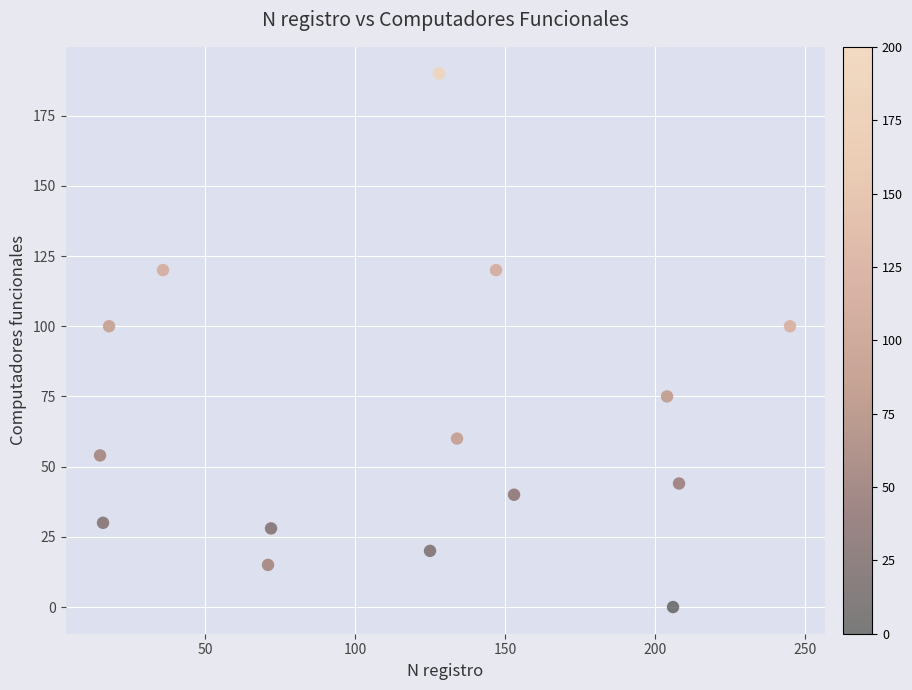

What is the range of Y values (max minus min)?

190